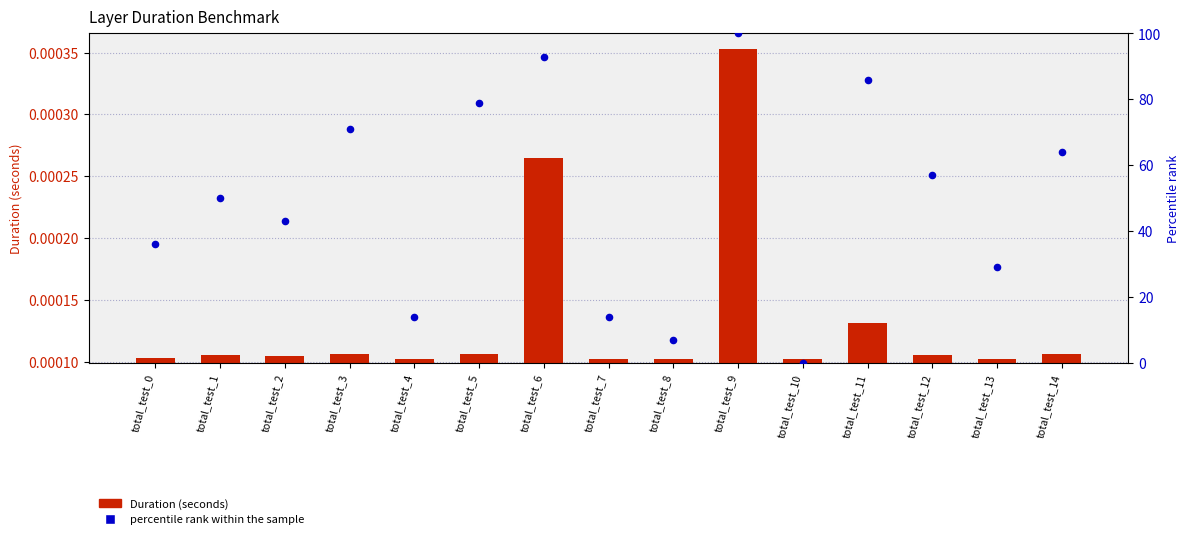

What is the total value across all series at total_test_8?

7.0